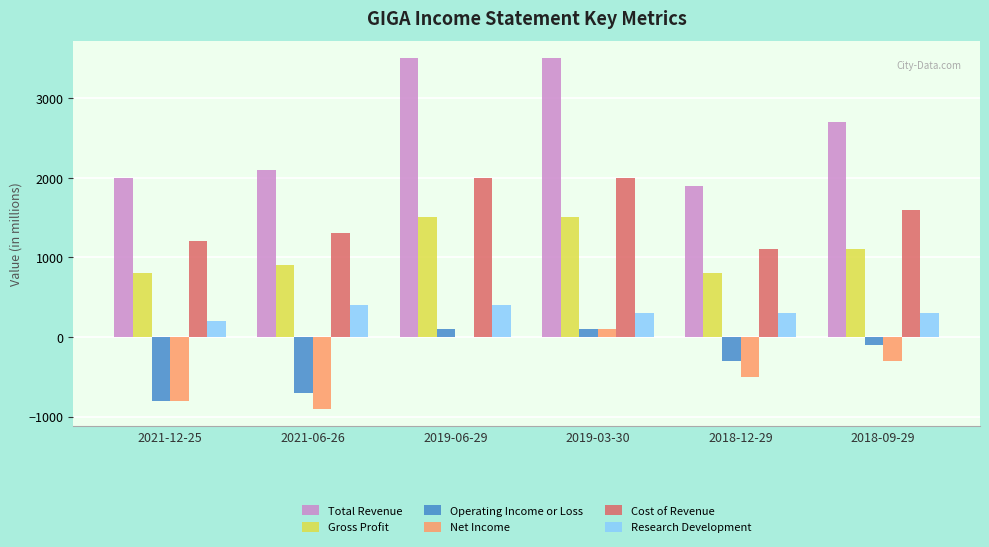

Reading right to left, transcribe all the data shown in this chart.

Total Revenue: 2018-09-29=2700	2018-12-29=1900	2019-03-30=3500	2019-06-29=3500	2021-06-26=2100	2021-12-25=2000
Gross Profit: 2018-09-29=1100	2018-12-29=800	2019-03-30=1500	2019-06-29=1500	2021-06-26=900	2021-12-25=800
Operating Income or Loss: 2018-09-29=-100	2018-12-29=-300	2019-03-30=100	2019-06-29=100	2021-06-26=-700	2021-12-25=-800
Net Income: 2018-09-29=-300	2018-12-29=-500	2019-03-30=100	2019-06-29=0	2021-06-26=-900	2021-12-25=-800
Cost of Revenue: 2018-09-29=1600	2018-12-29=1100	2019-03-30=2000	2019-06-29=2000	2021-06-26=1300	2021-12-25=1200
Research Development: 2018-09-29=300	2018-12-29=300	2019-03-30=300	2019-06-29=400	2021-06-26=400	2021-12-25=200